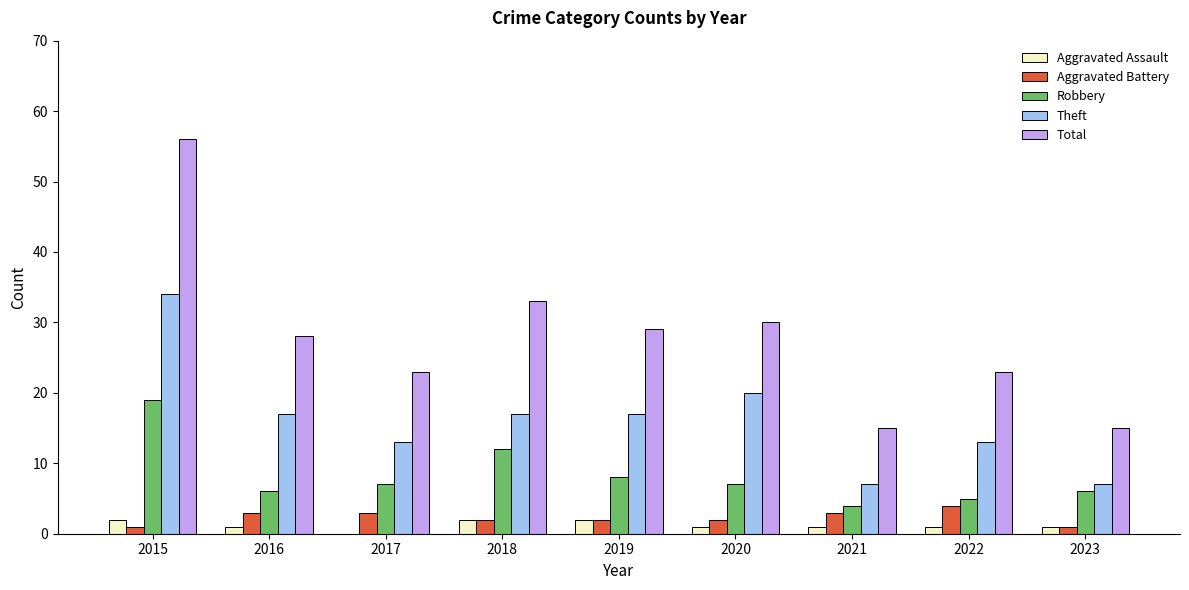

What is the spread (max minus min) of values at 2017?

23